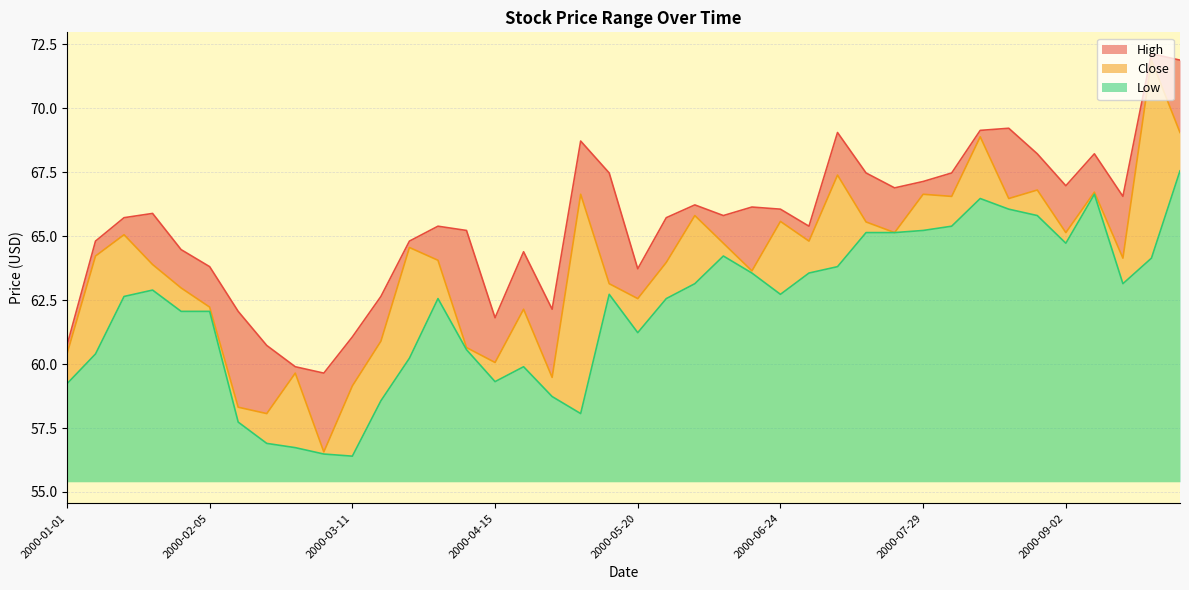

Where is High nearest to the value 65?

2000-01-08